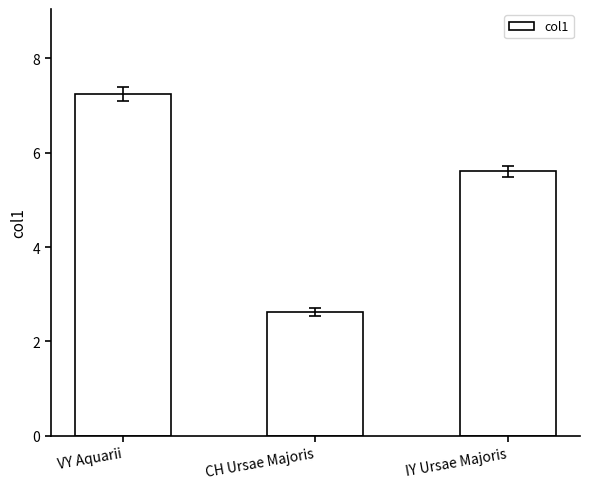

What position from the right is CH Ursae Majoris?

2